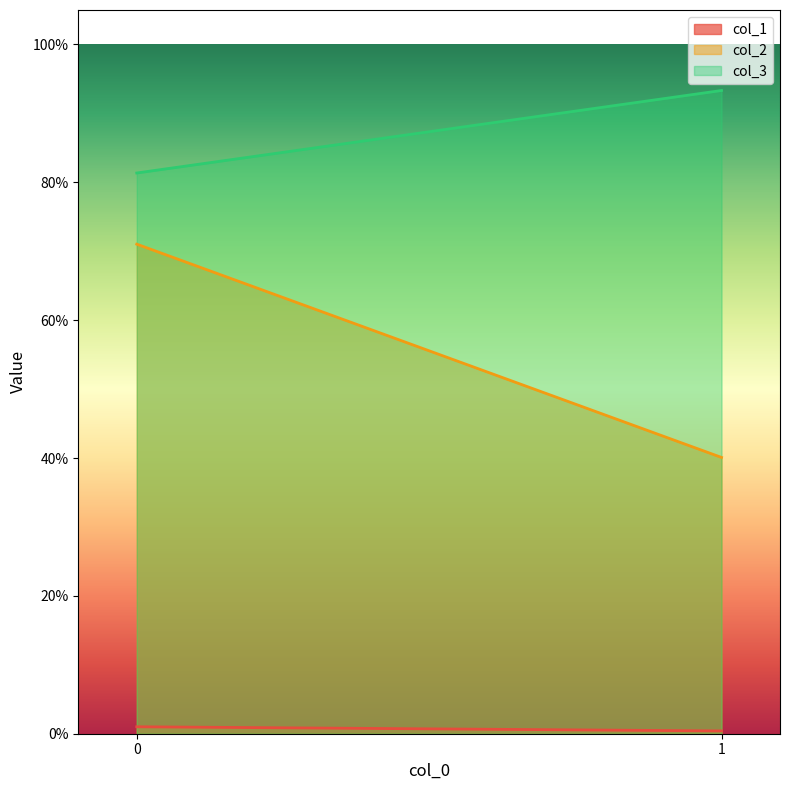

Rank the series at 1 from highest to lowest value.

col_3, col_2, col_1